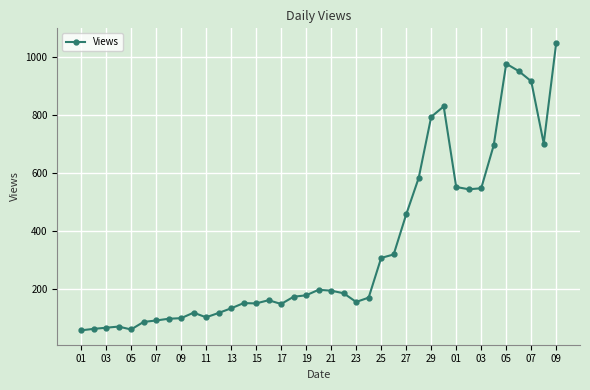

True or false: the data has more than 0 interior local peaks.

True